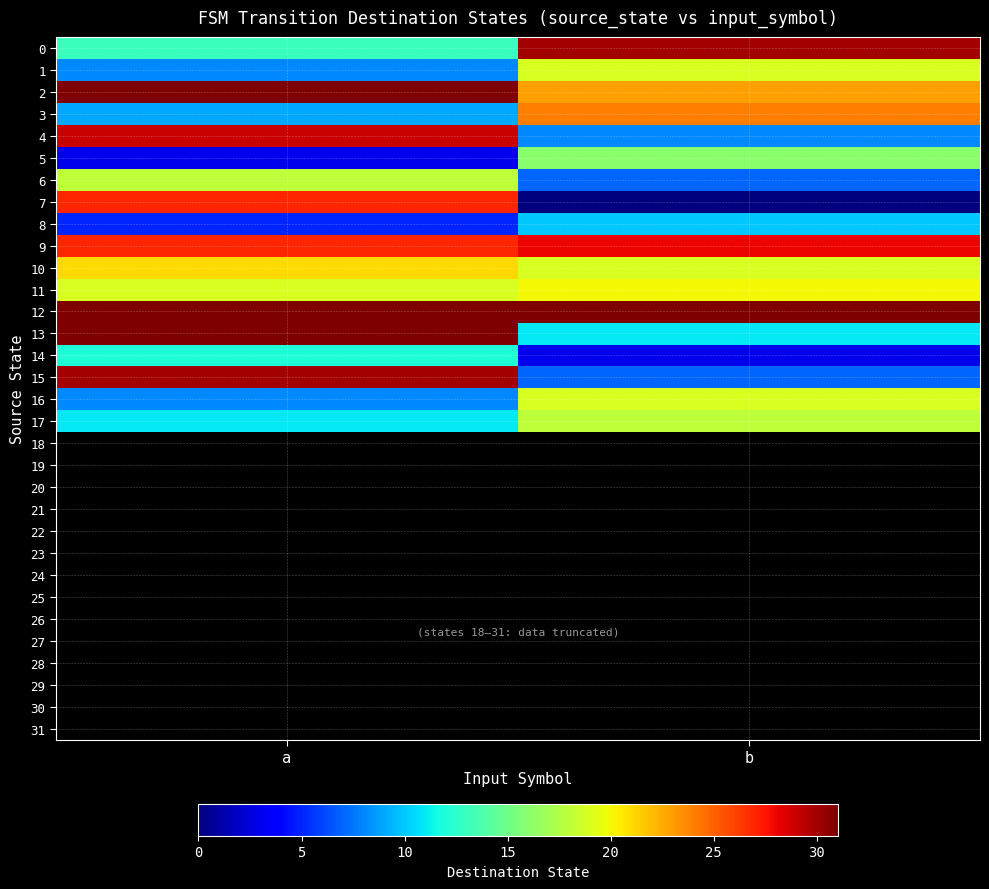

How many distinct data groups are displayed?

32